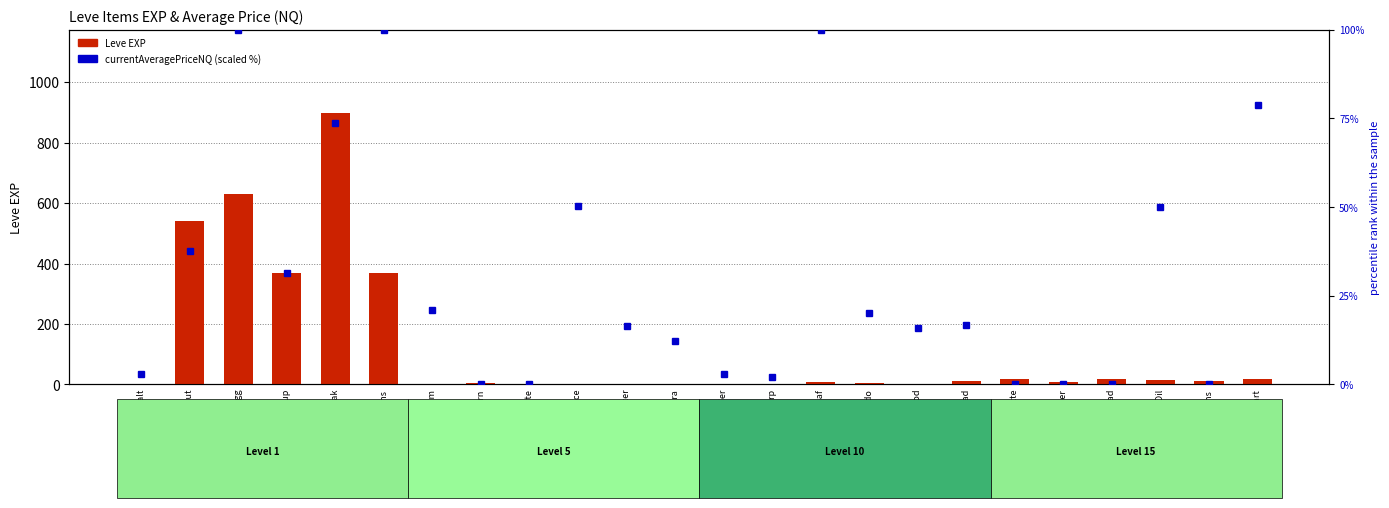

How many values in the currentAveragePriceNQ (scaled %) series exceed 16?

13